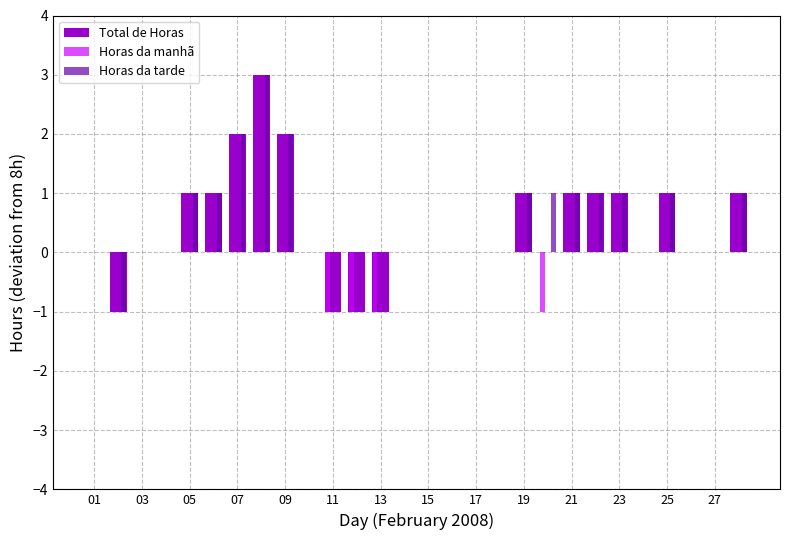

What is the highest value of the Total de Horas series?

3